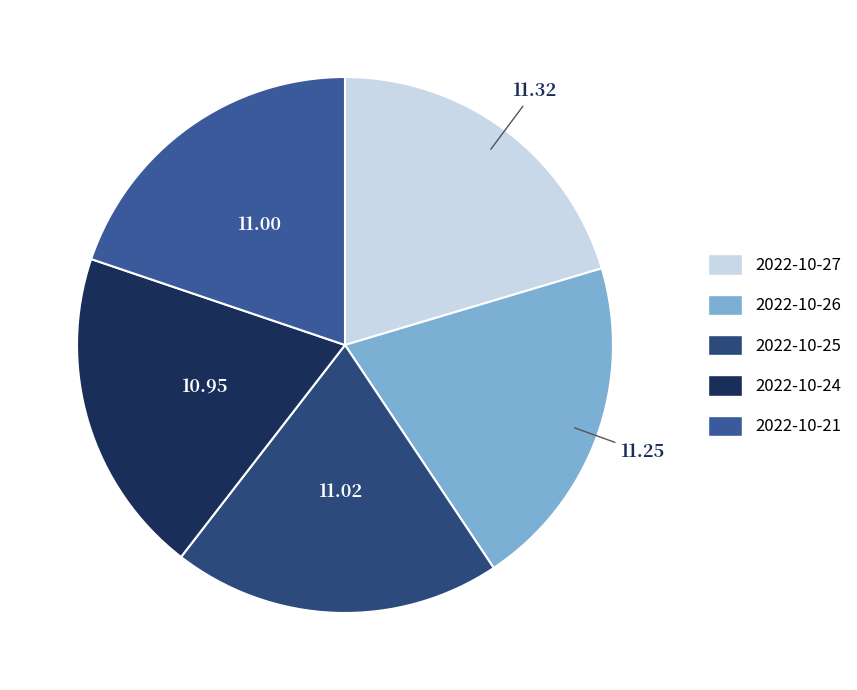

Does any single category account for the majority?

No